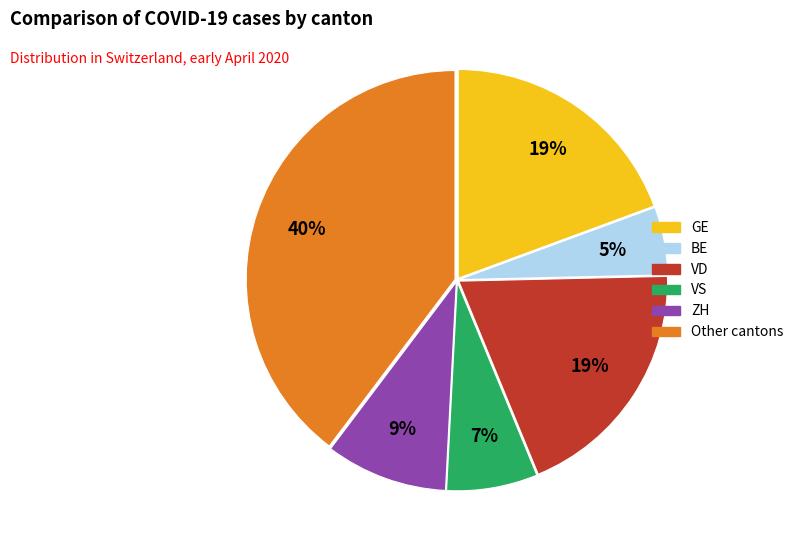

Is there any slice that represents more than half of the pie?

No